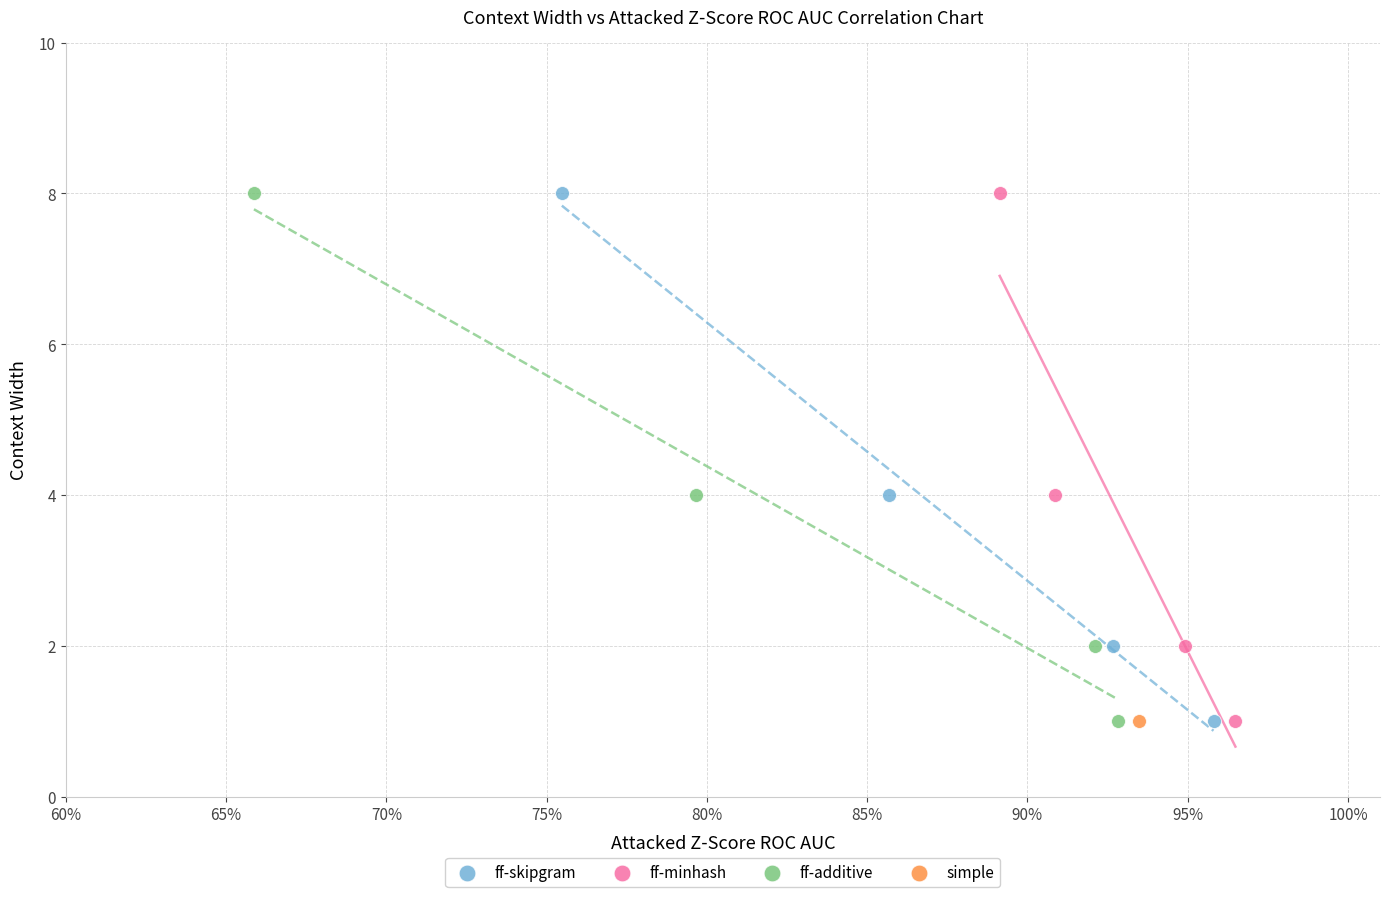

What are all the series names shown in the legend?

ff-skipgram, ff-minhash, ff-additive, simple